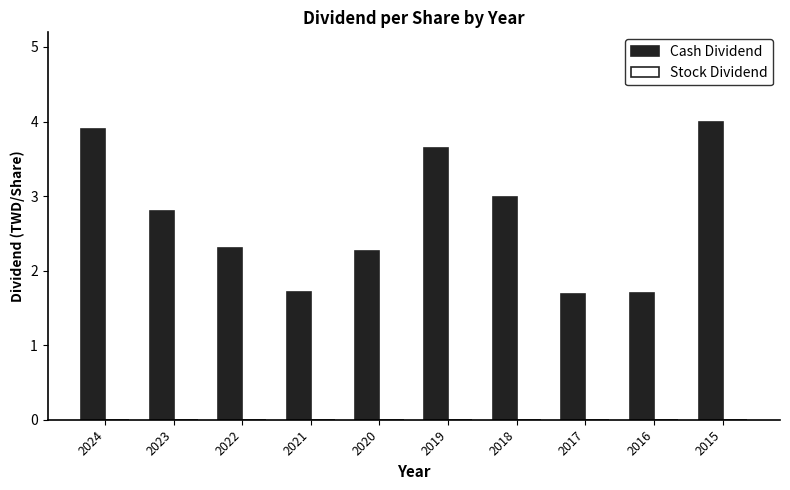

Read the value at 2023.

2.8